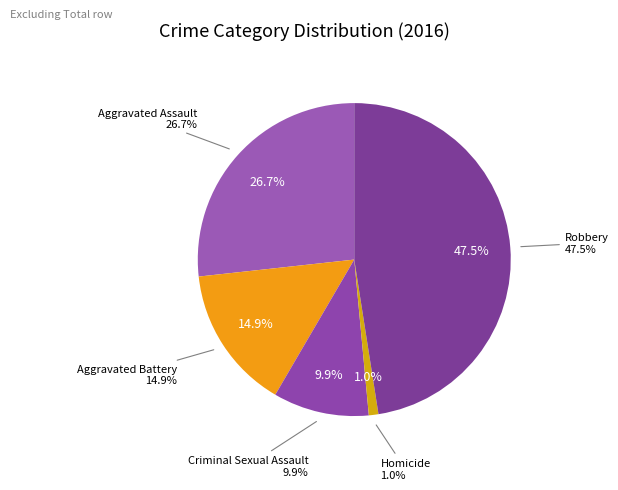

Does Robbery represent more than half of the total?

No